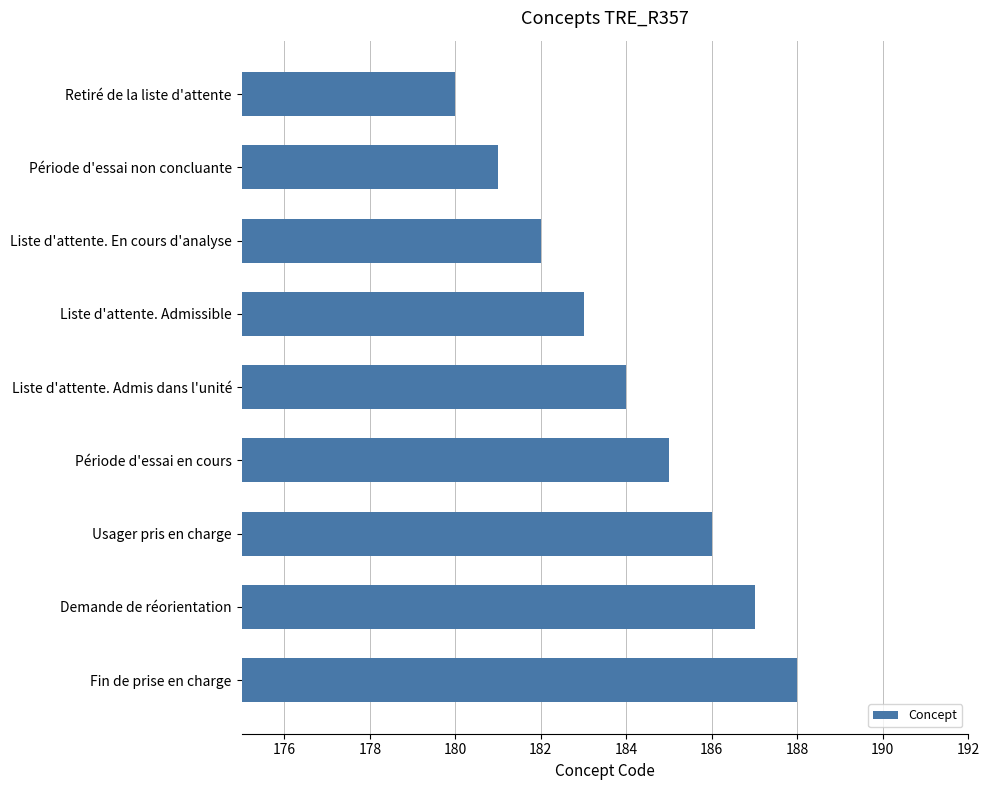

How many data points are less than 184?

4